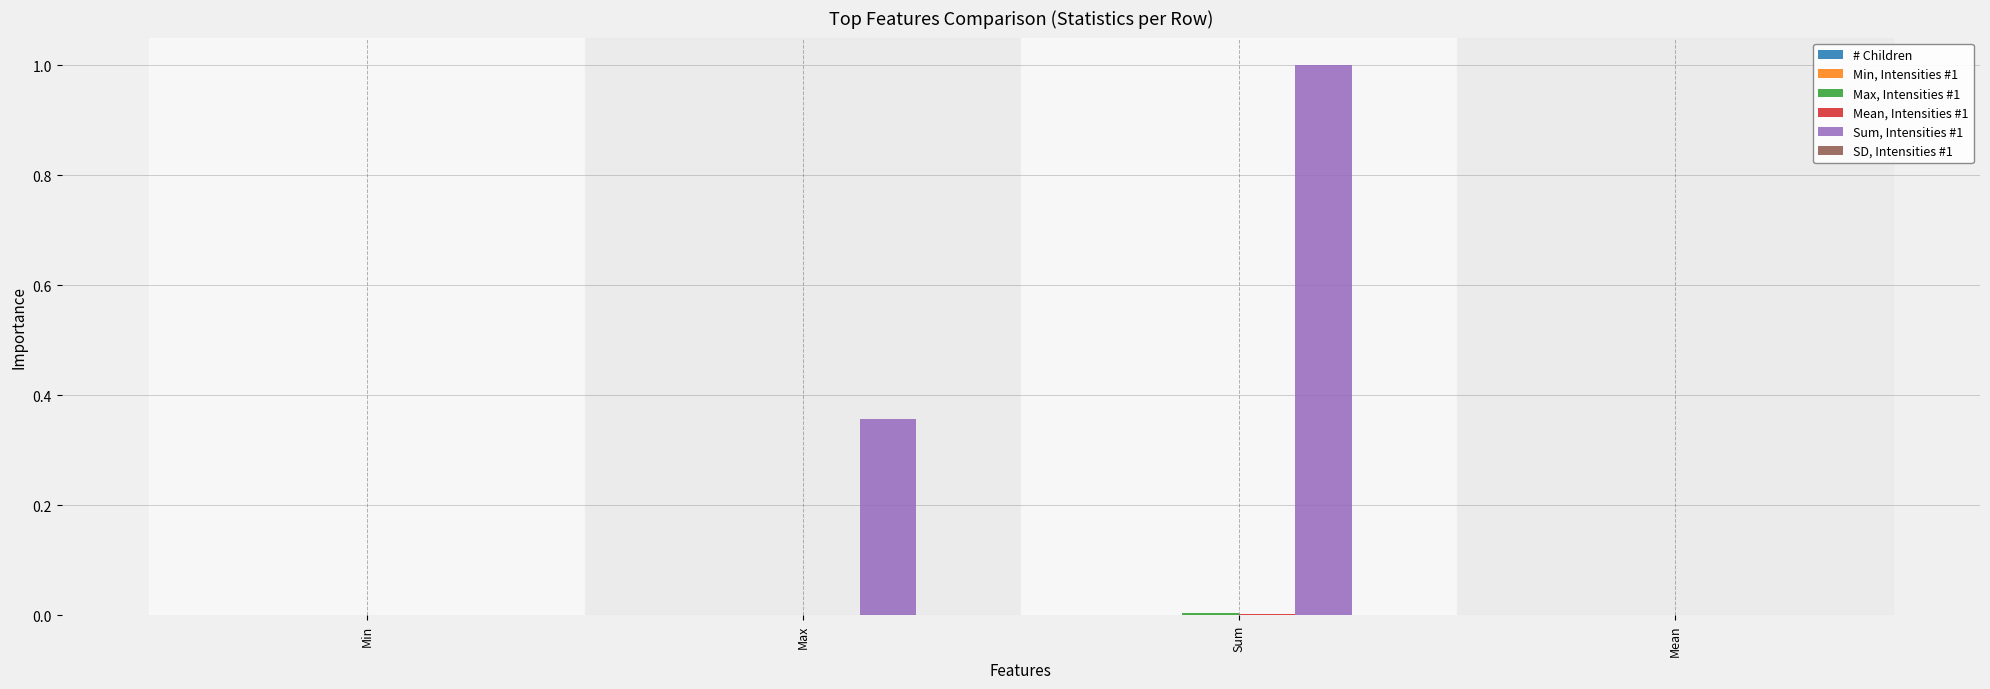

How many series are shown in this chart?

6